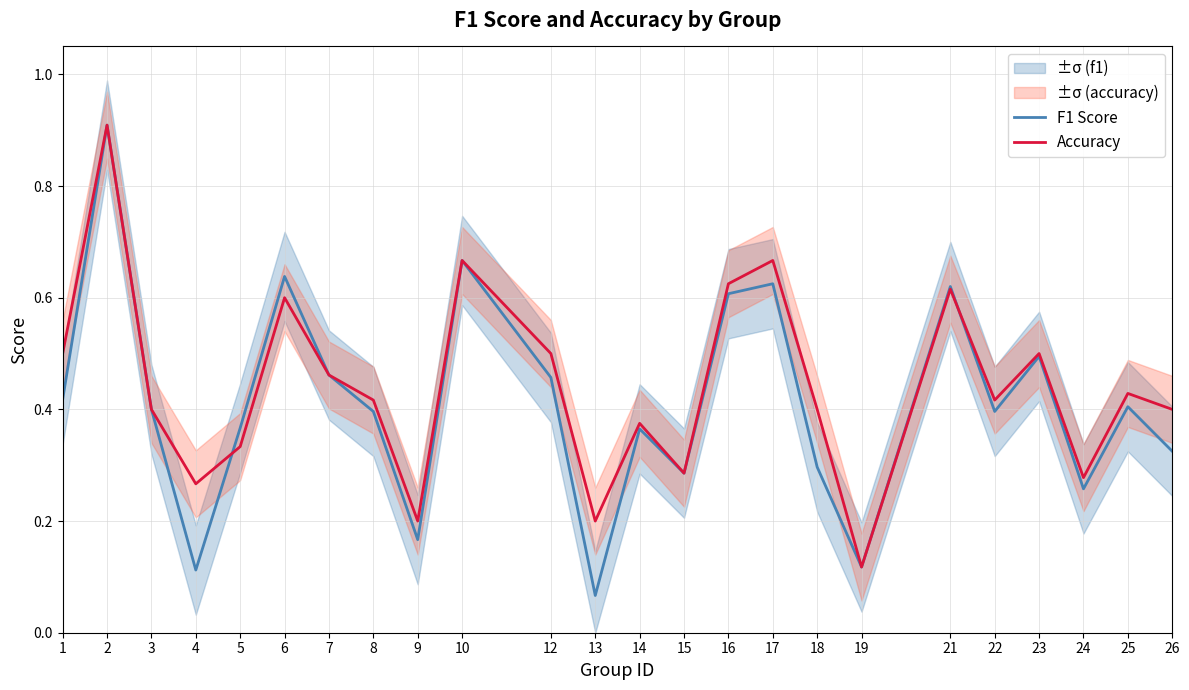

What is the difference between the maximum and second lowest values in the Accuracy series?

0.7